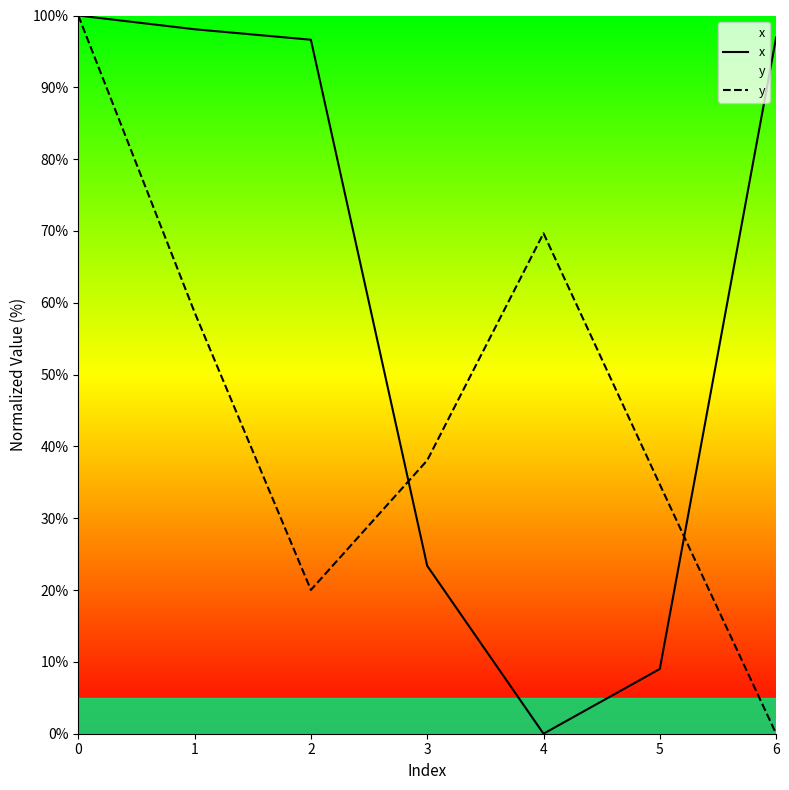

What is the sum of all y values?

321.1